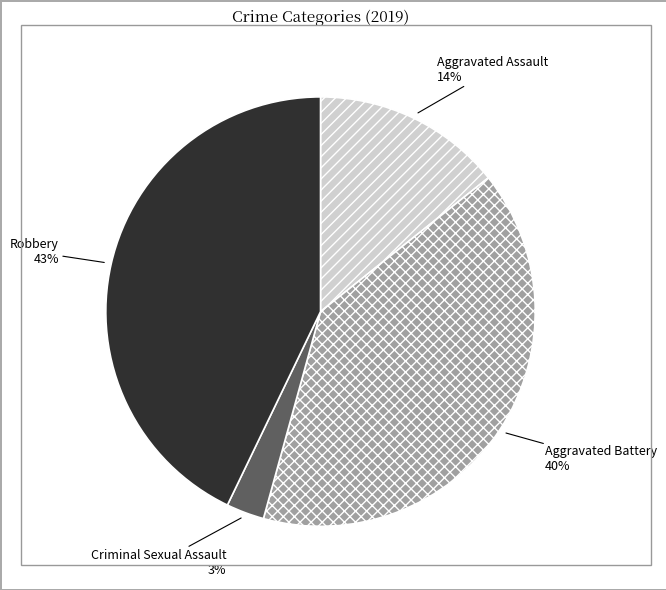

Rank the categories by value from lowest to highest.

Criminal Sexual Assault, Aggravated Assault, Aggravated Battery, Robbery